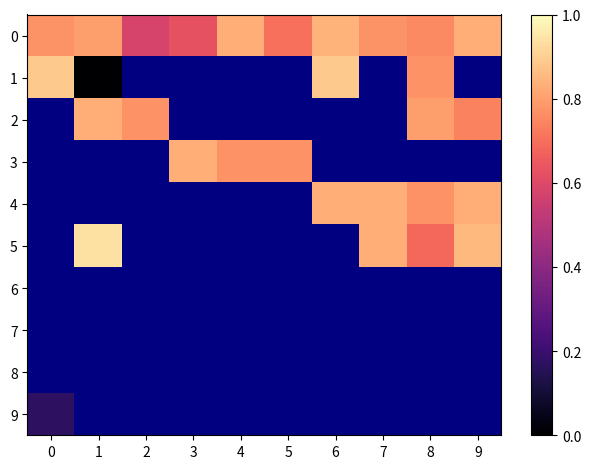

Is the value of 8 at 2 greater than the value of 9 at 5?

No